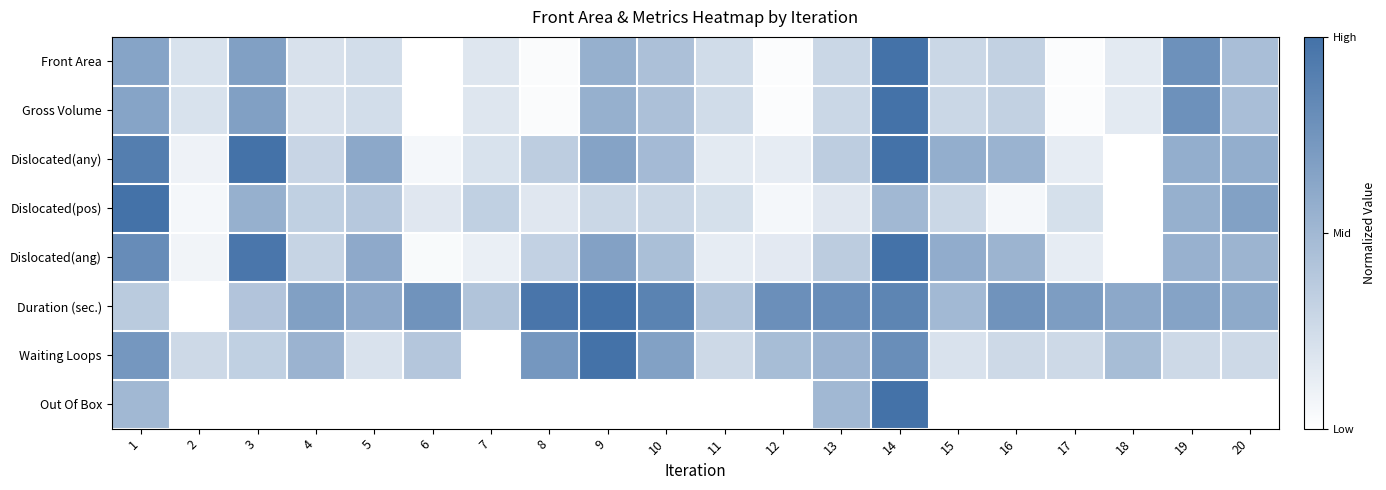

At which category is the sum across all series the highest?

14